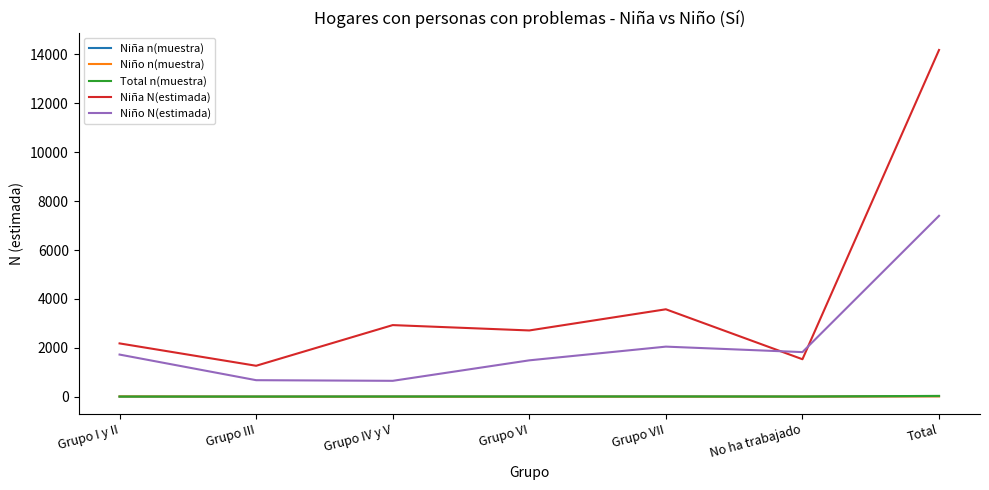

What are all the series names shown in the legend?

Niña n(muestra), Niño n(muestra), Total n(muestra), Niña N(estimada), Niño N(estimada)